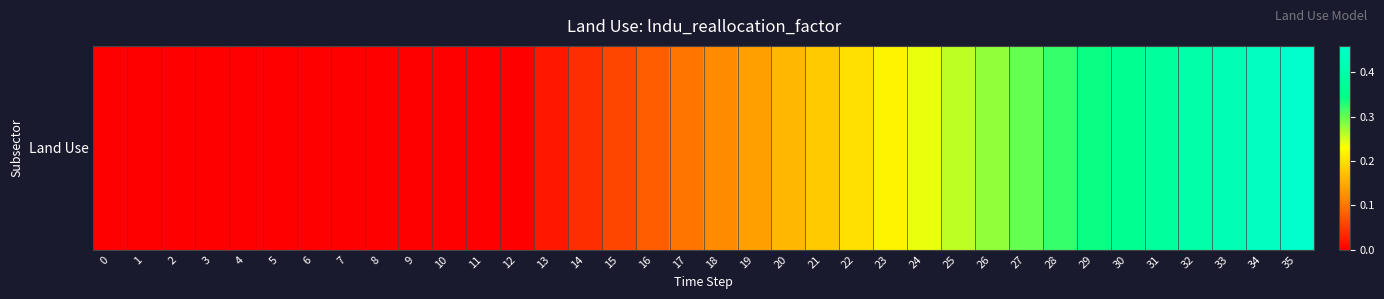

True or false: the data shows 0.3 at 29.

True